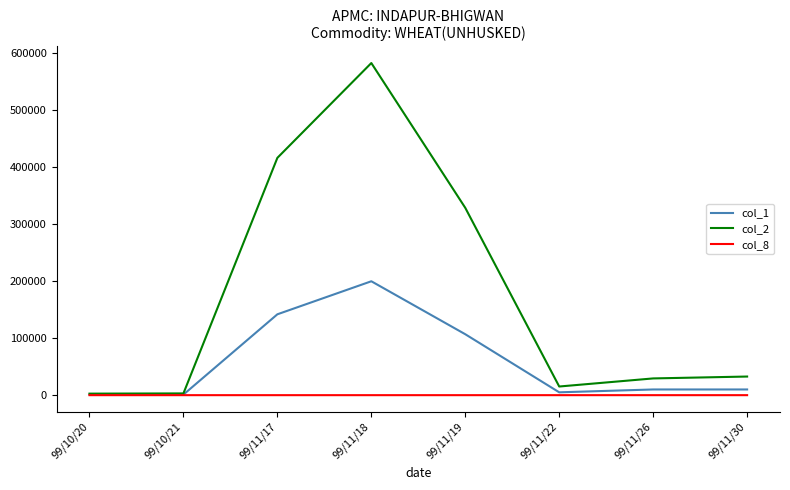

Which series has the widest spread of values?

col_2